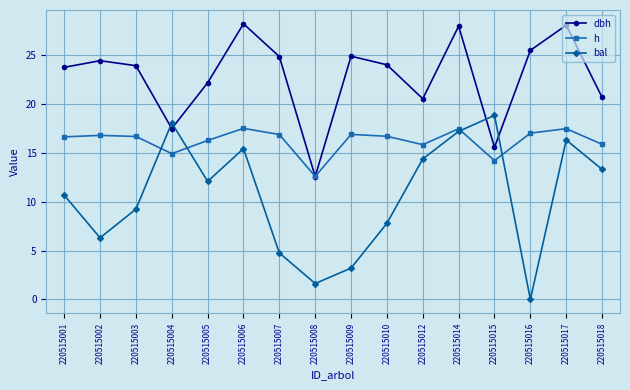

How many lines are shown in the chart?

3